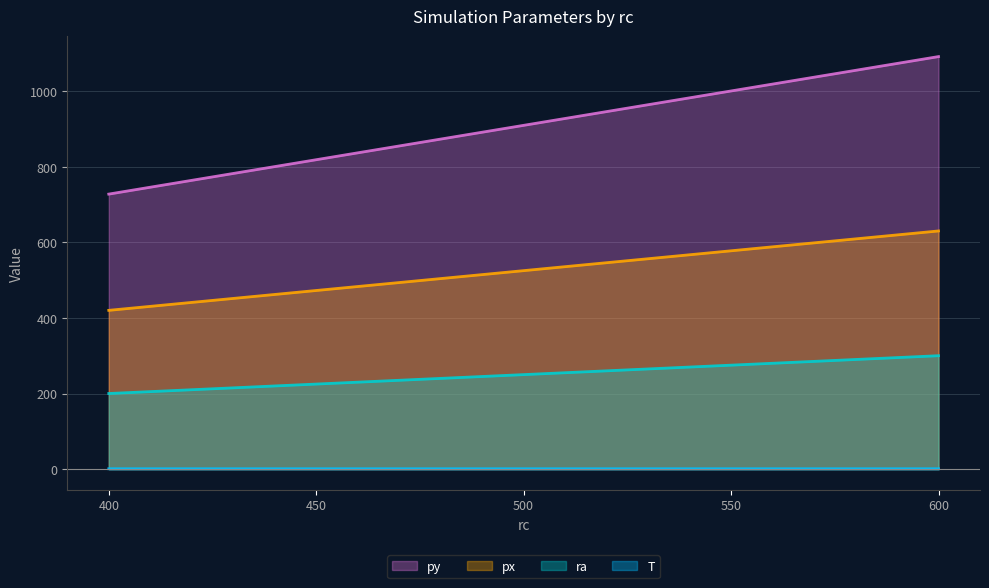

The value of py at 600 is 712.7. True or false?

False